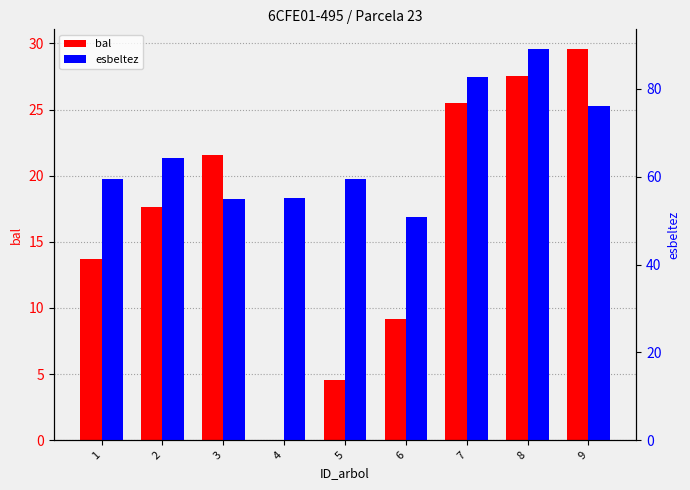

Between 2 and 4, which is larger?

2